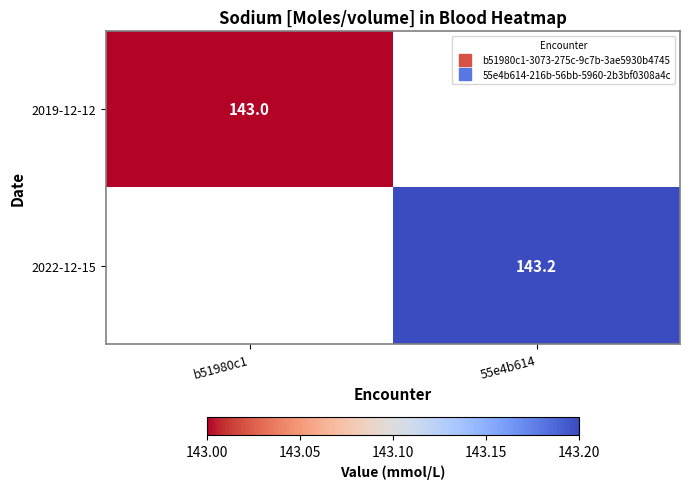

Which series has the widest spread of values?

2019-12-12